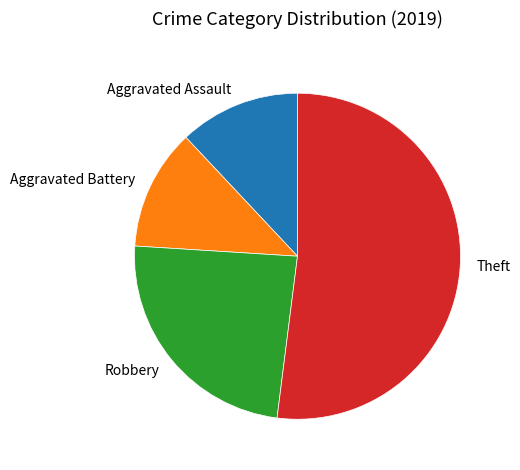

Is it true that Aggravated Battery is 4% of the pie?

False